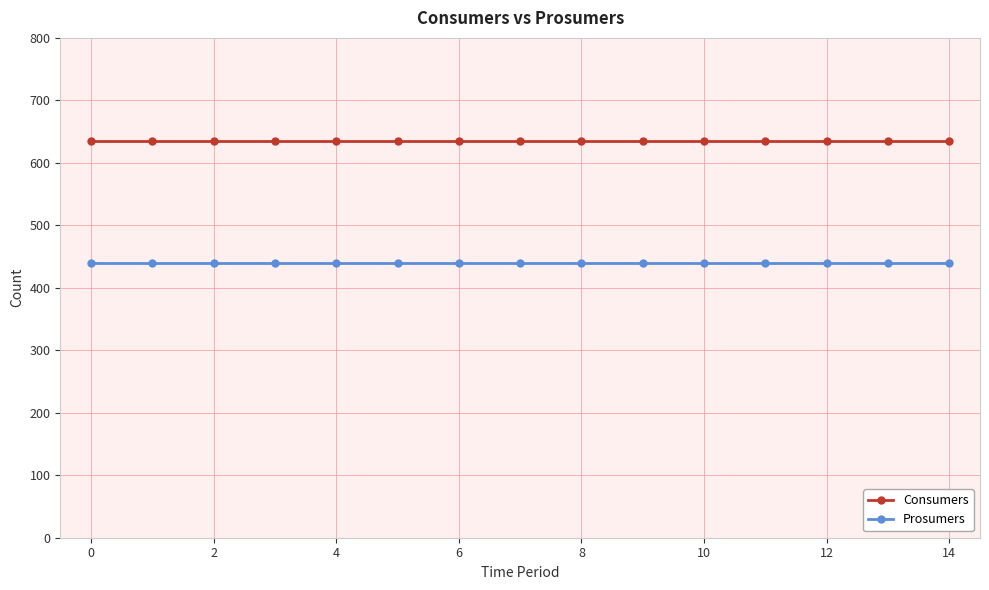

True or false: Prosumers and Consumers cross at least once.

False